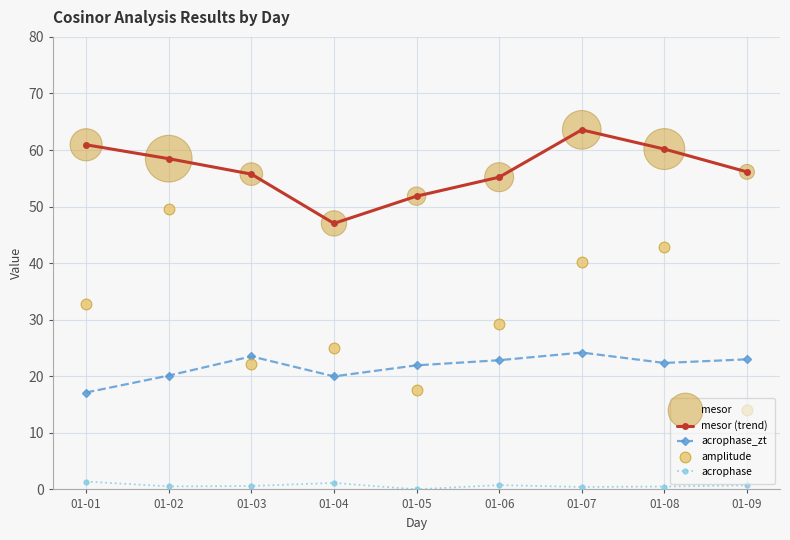

Which series reaches the maximum Y coordinate?

mesor (trend)